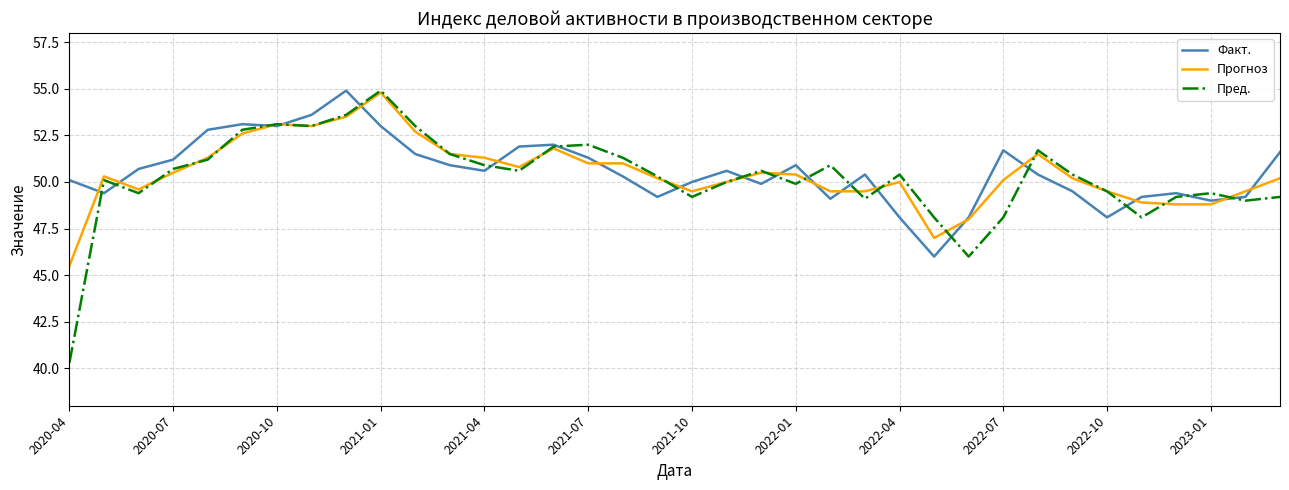

What is the highest value of the Прогноз series?

54.8